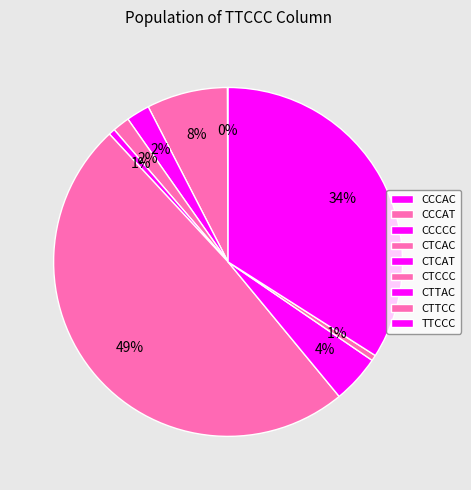

Rank the categories by value from highest to lowest.

CTCCC, TTCCC, CCCAT, CTTAC, CCCCC, CTCAC, CTCAT, CTTCC, CCCAC